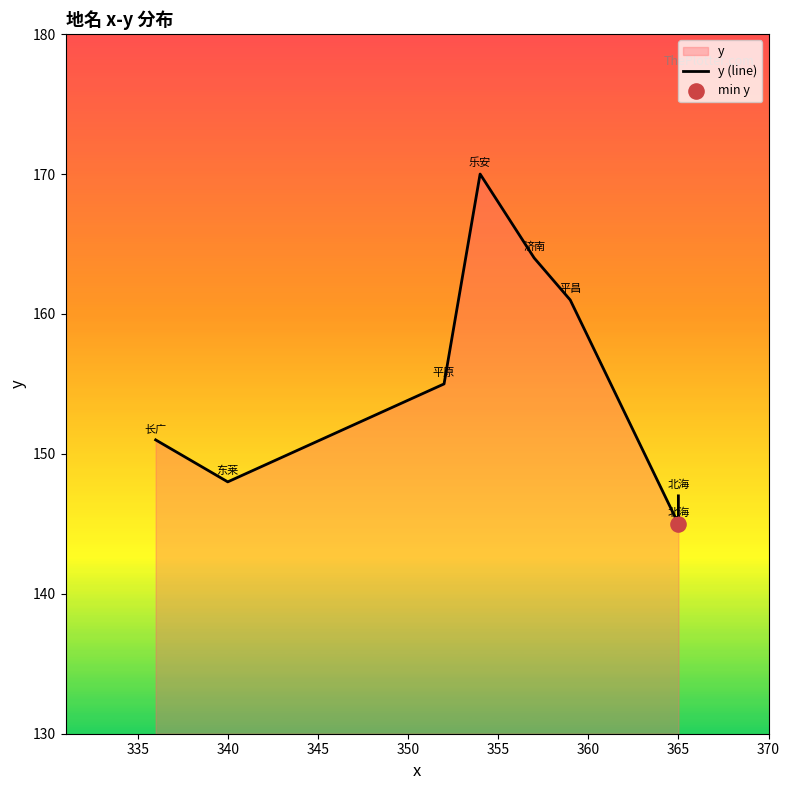

What is the ratio of the value at 360 to the value at 330?

1.0